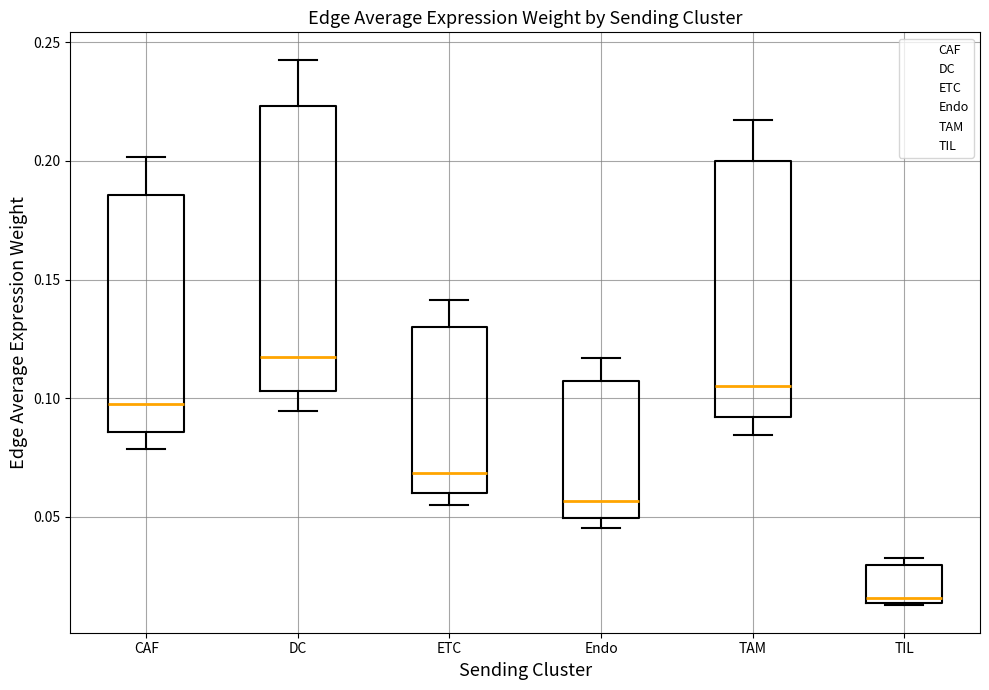

Reading left to right, read every box against the y-axis: the position of its median line, the range the box covers, and the ends of its whiskers. The values are not printed on the chart, so give them approximately, as read against the axis.

CAF: median 0.100, box 0.085 to 0.185, whiskers 0.080 to 0.200
DC: median 0.115, box 0.105 to 0.225, whiskers 0.095 to 0.245
ETC: median 0.070, box 0.060 to 0.130, whiskers 0.055 to 0.140
Endo: median 0.055, box 0.050 to 0.105, whiskers 0.045 to 0.115
TAM: median 0.105, box 0.090 to 0.200, whiskers 0.085 to 0.215
TIL: median 0.015 (just above the box's lower edge), box 0.015 to 0.030, whiskers 0.015 to 0.030 (just above the box's upper edge)